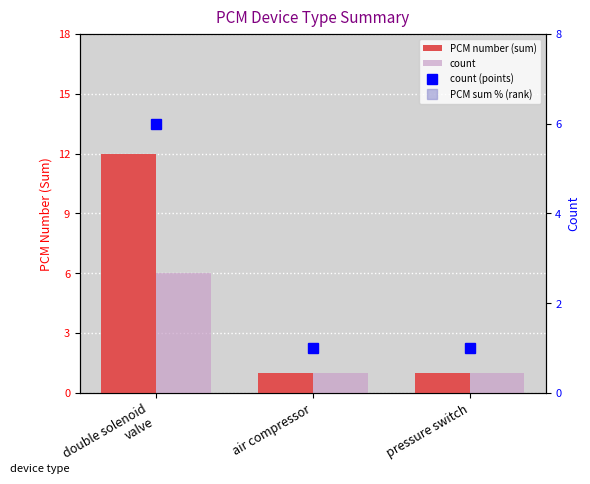

Count the count values in the range 1 to 6.

3